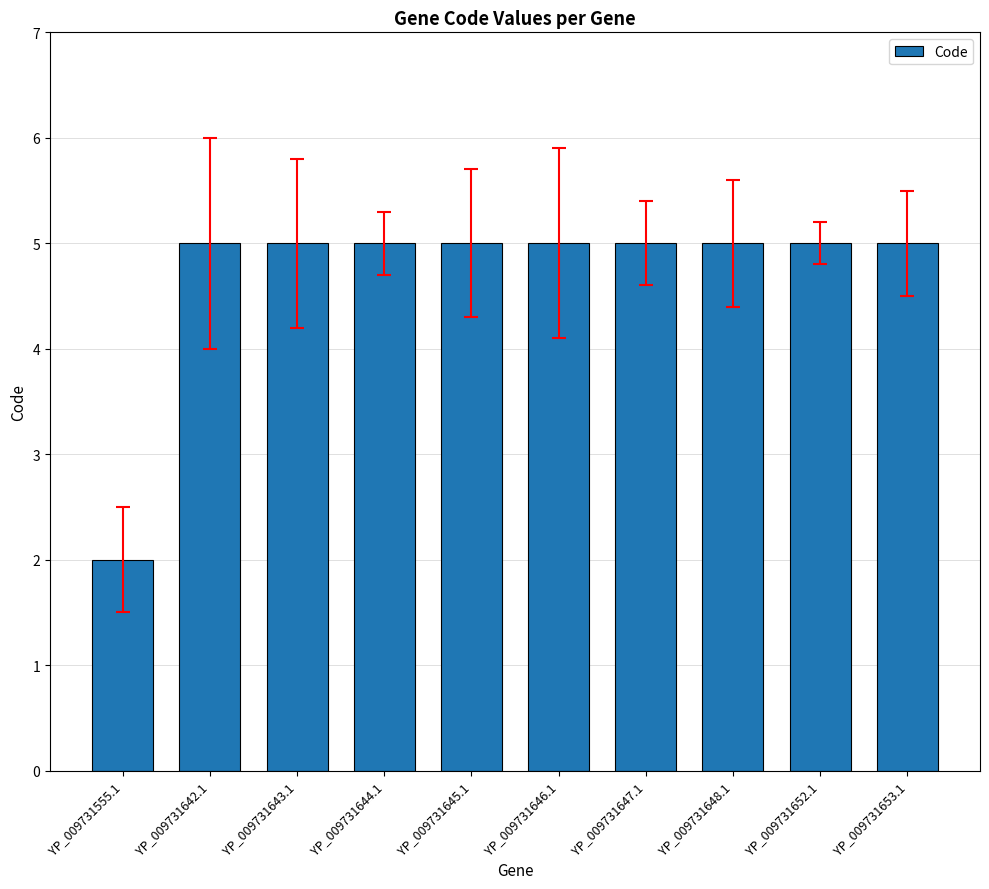

How many distinct data groups are displayed?

1